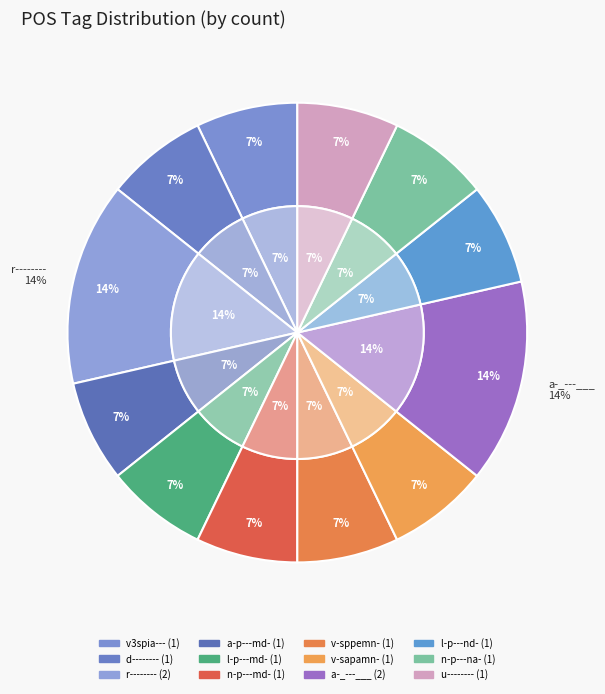

Is it true that d-------- is 7% of the pie?

True